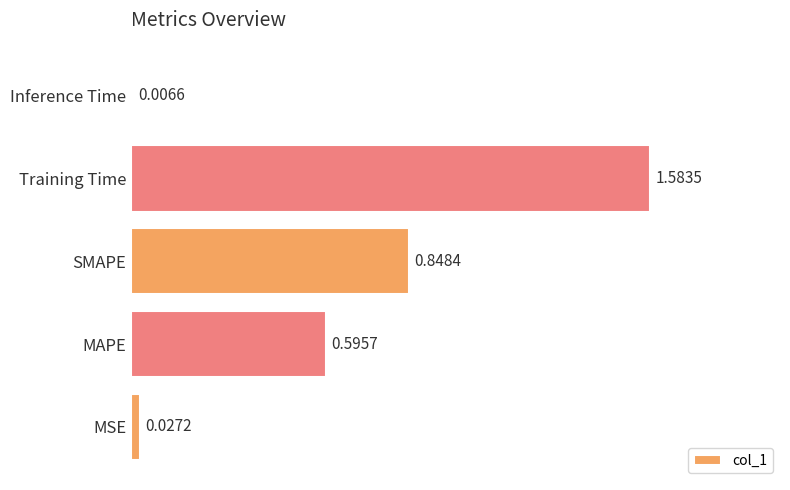

List the labels in order of value, smallest first.

Inference Time, MSE, MAPE, SMAPE, Training Time